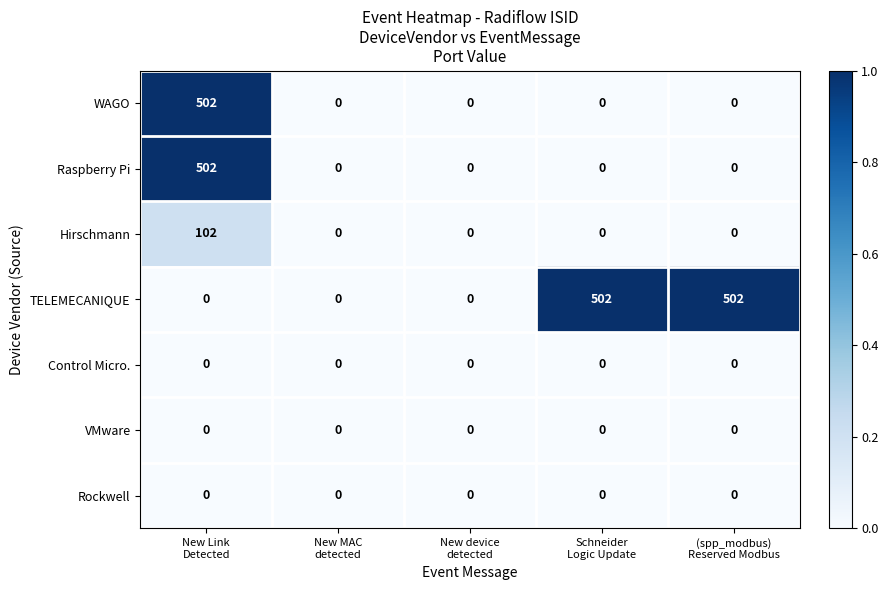

What is the maximum value shown in the chart?

502